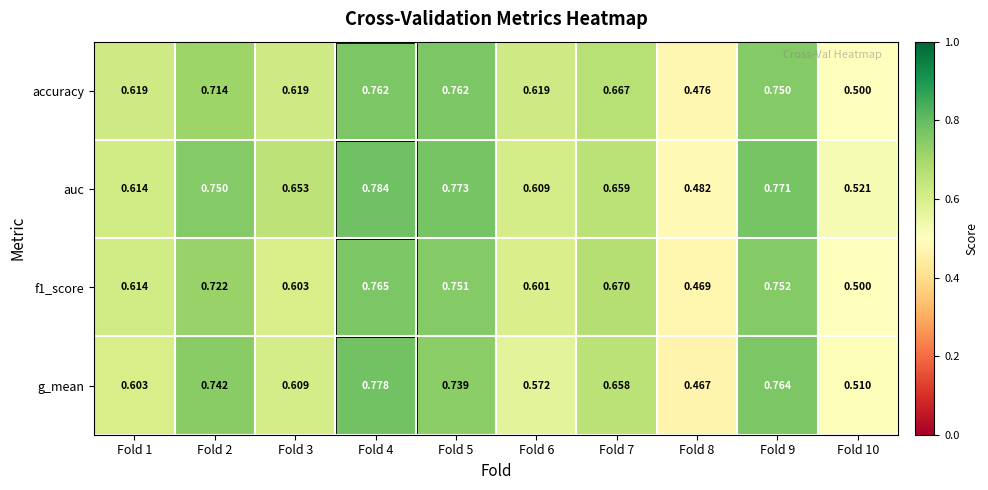

Which series has the largest total across all categories?

auc